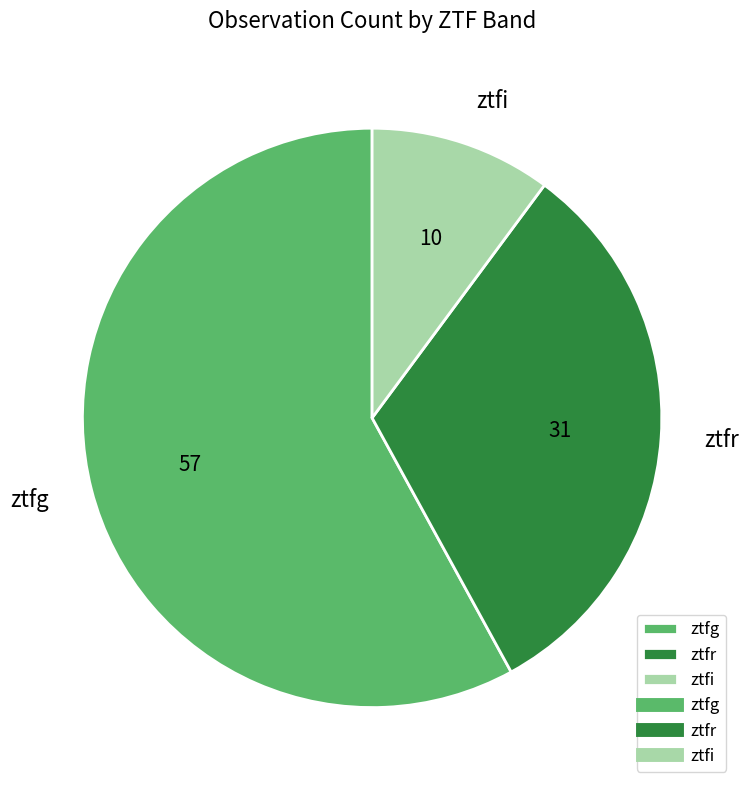

What is the smallest slice in the pie chart?

ztfi